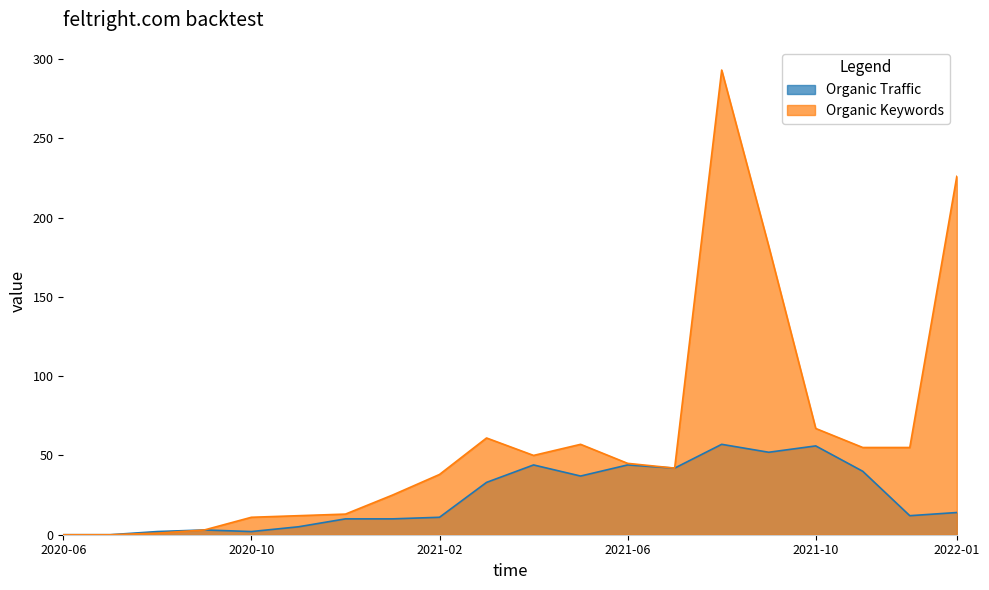

True or false: Organic Keywords and Organic Traffic cross at least once.

False